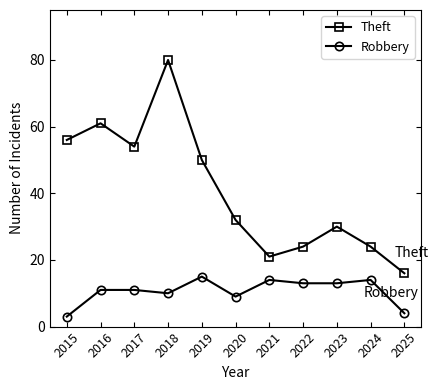

What is the spread (max minus min) of values at 2021?

7